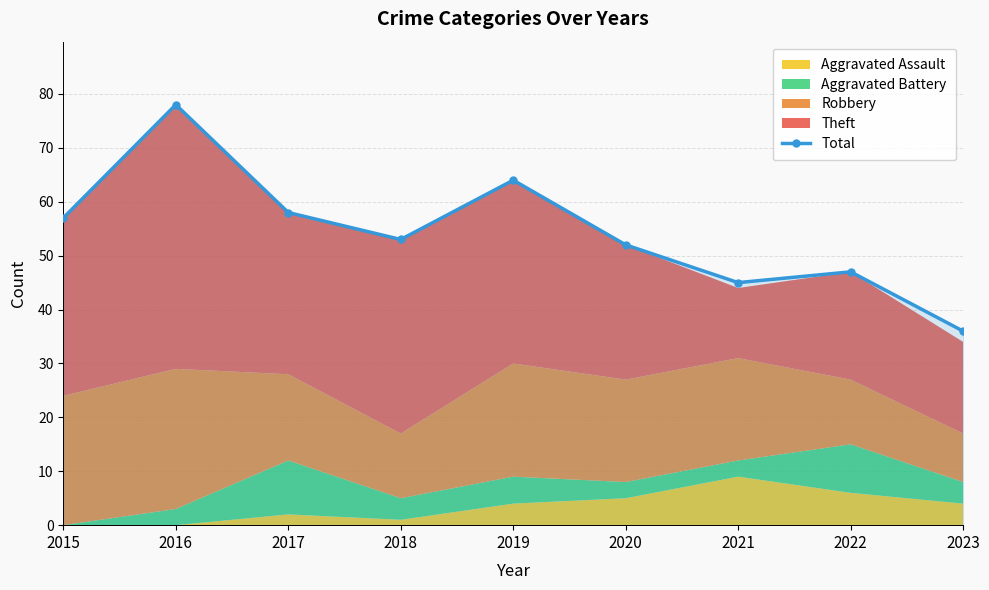

Which label corresponds to the smallest value in the chart?

2023